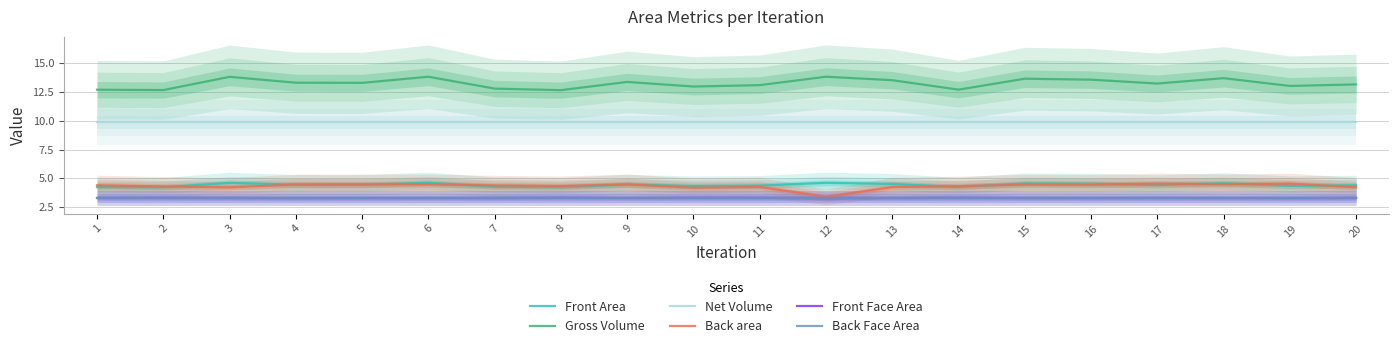

Read the Front Area value at 1.

4.2